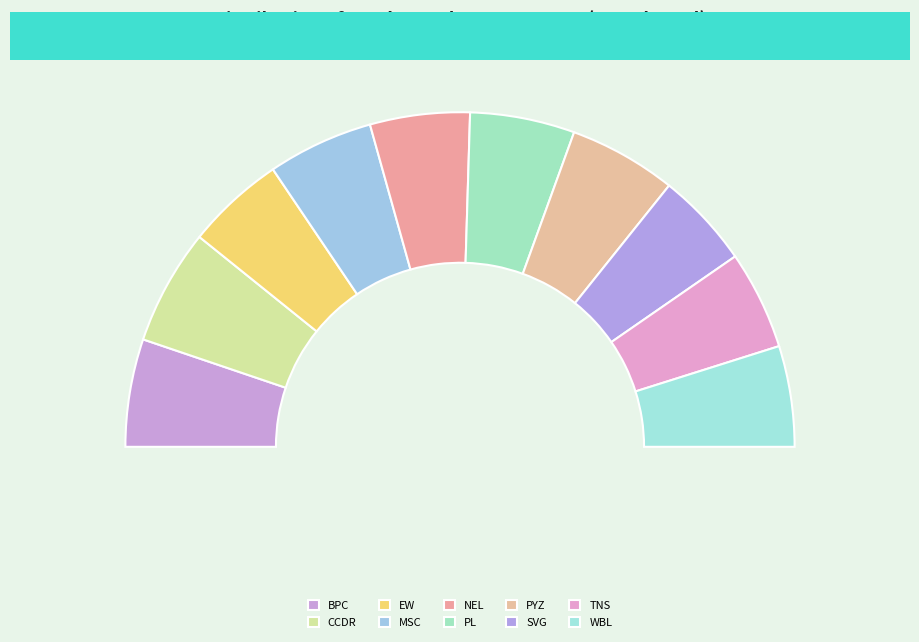

To the nearest percent, what is the combined percentage of BPC and WBL?

20%